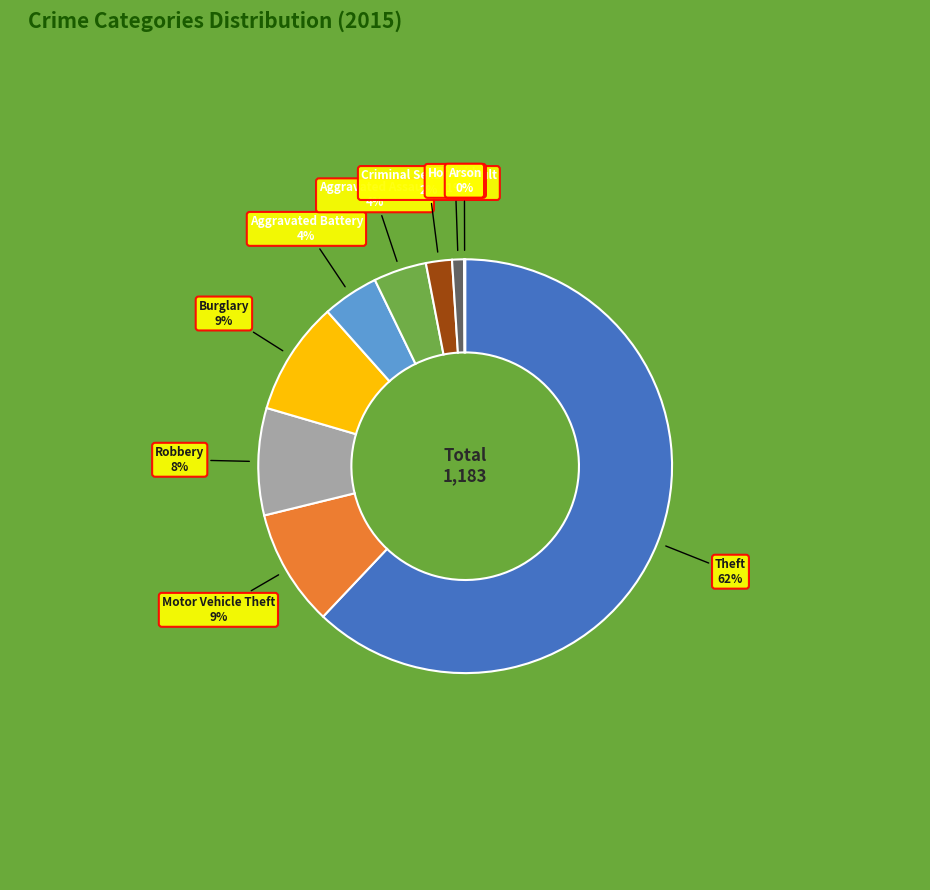

Which has a higher value, Motor Vehicle Theft or Aggravated Assault?

Motor Vehicle Theft